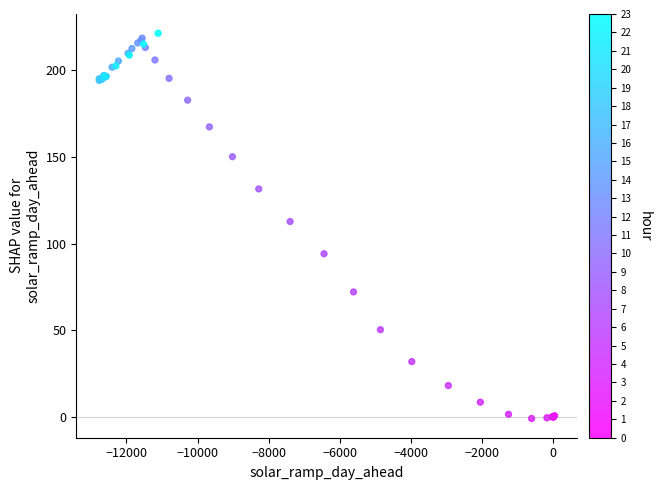

What Y value in the scatter plot is closest to 110?

112.8